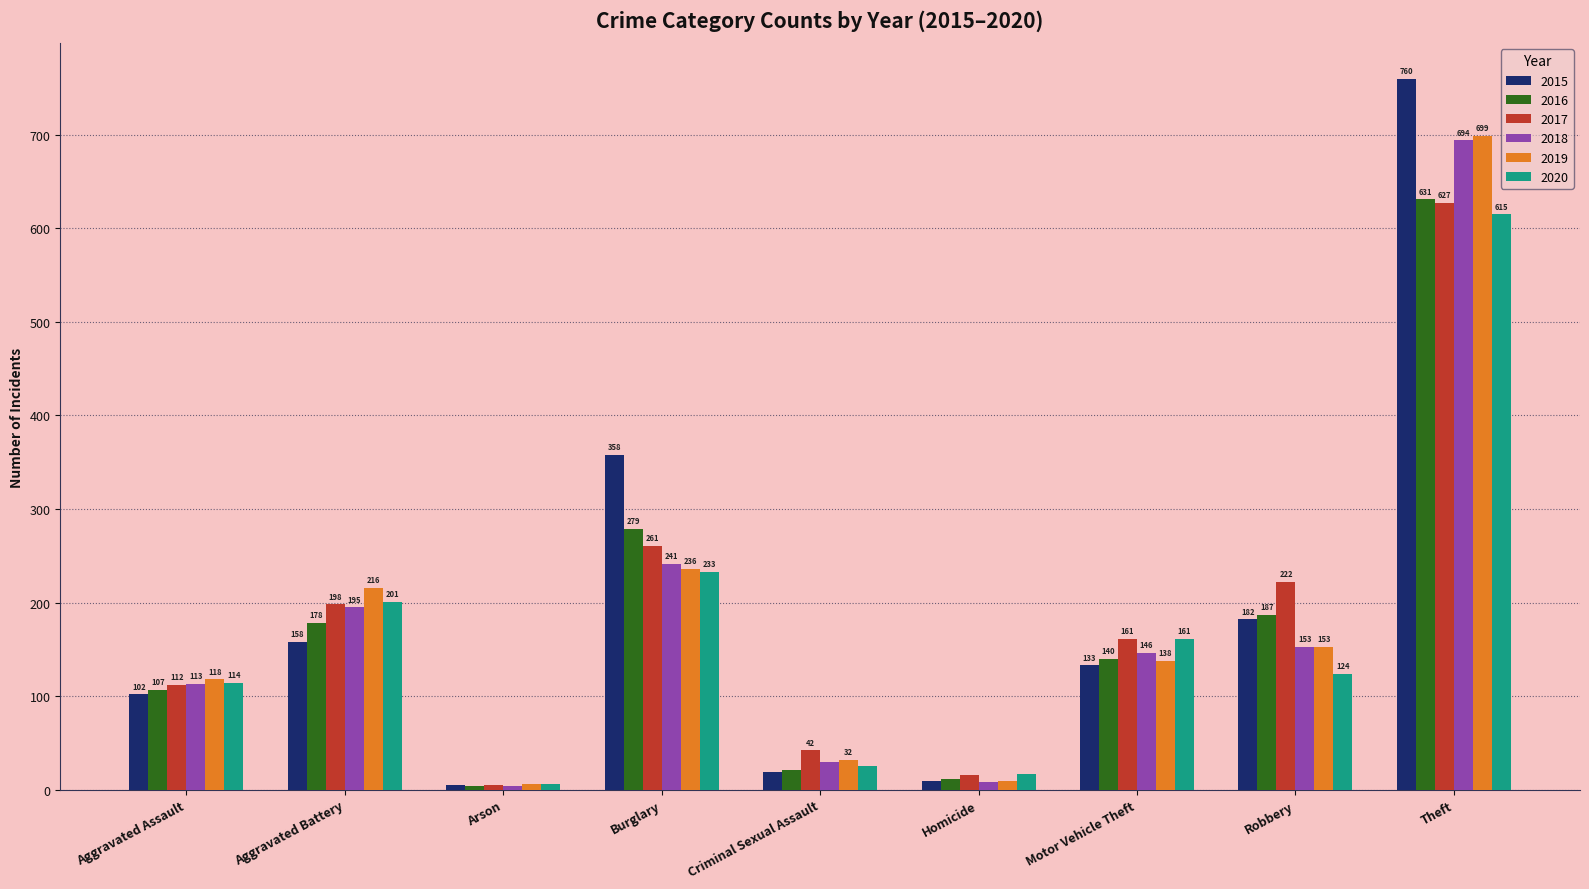

True or false: 2017 has a value of 222 at Robbery.

True